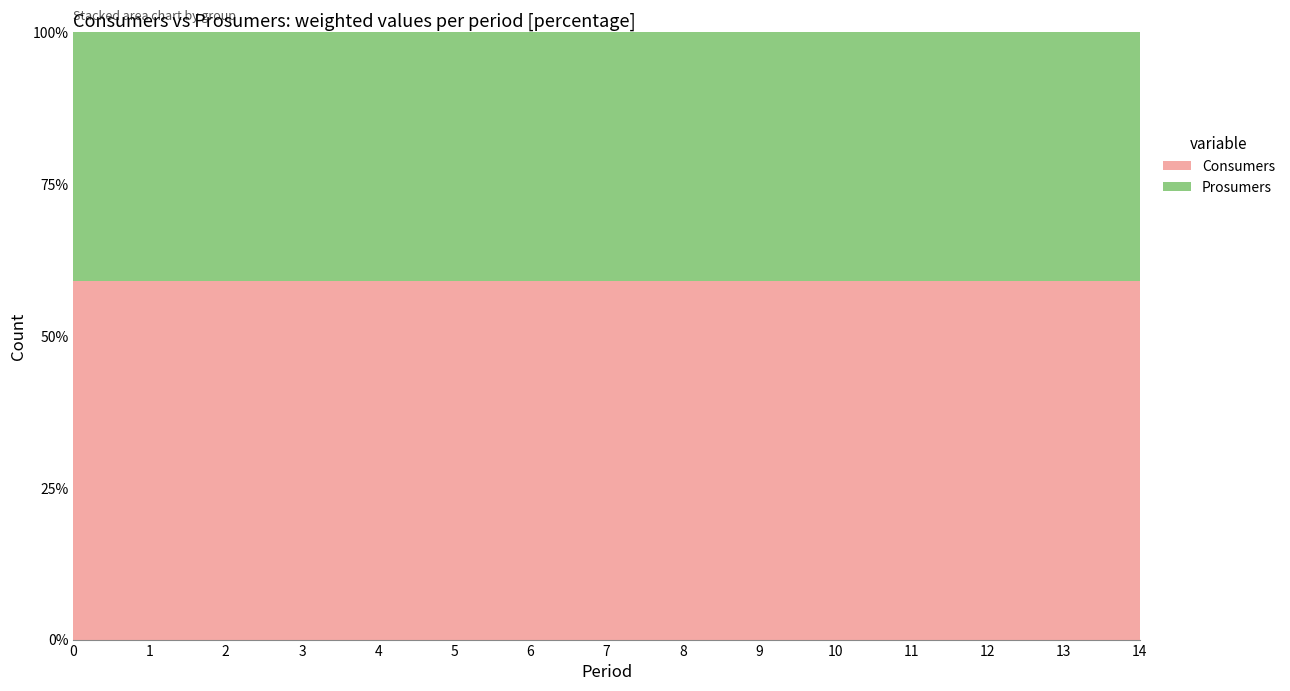

Reading left to right, list all the values displayed in this chart.

Consumers: 635	635	635	635	635	635	635	635	635	635	635	635	635	635	635
Prosumers: 440	440	440	440	440	440	440	440	440	440	440	440	440	440	440